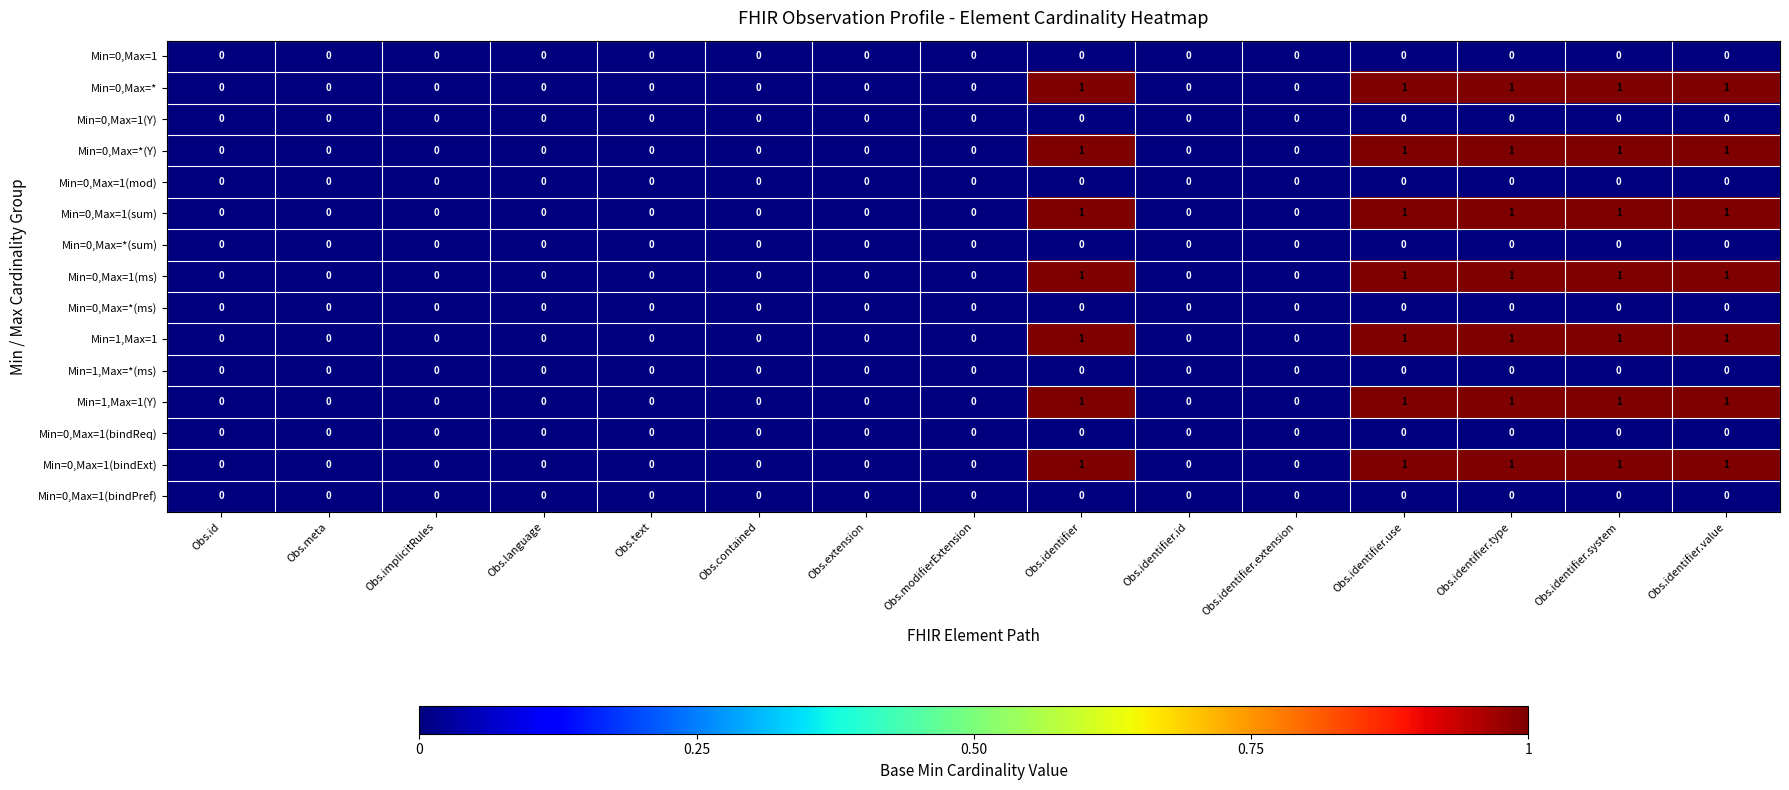

How many categories are shown in the chart?

15